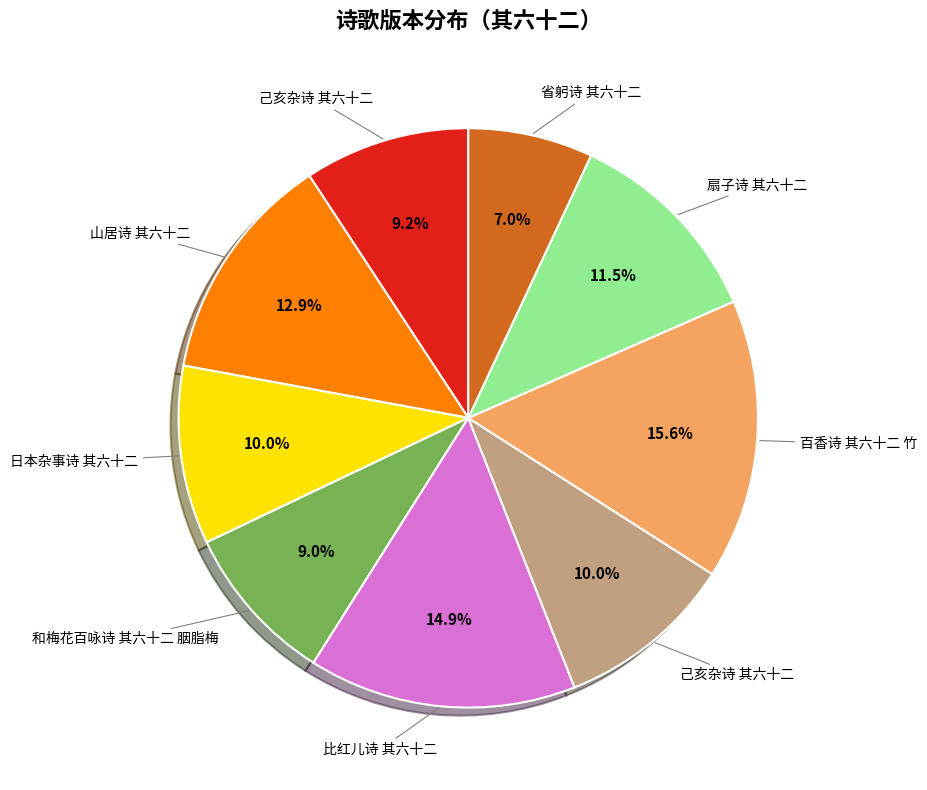

Is there a majority slice in this chart?

No